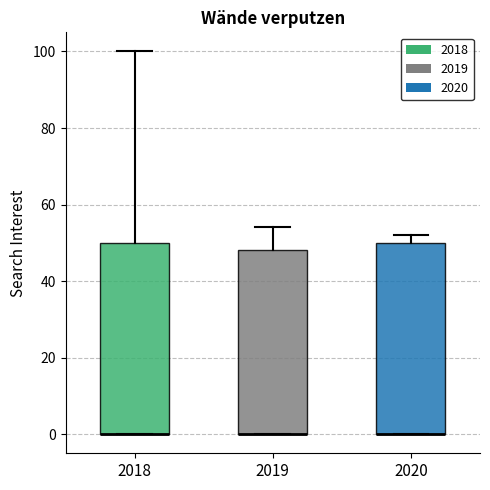

Reading left to right, transcribe this box plot: for each box, give where its median line is, the range the box spans, and where its two whiskers end, as read against the y-axis. The values are not printed on the chart, so give them approximately, as read against the axis.

2018: median 0 (drawn on the box's lower edge), box 0 to 50, whiskers 0 to 100
2019: median 0 (drawn on the box's lower edge), box 0 to 48, whiskers 0 to 54
2020: median 0 (drawn on the box's lower edge), box 0 to 50, whiskers 0 to 52